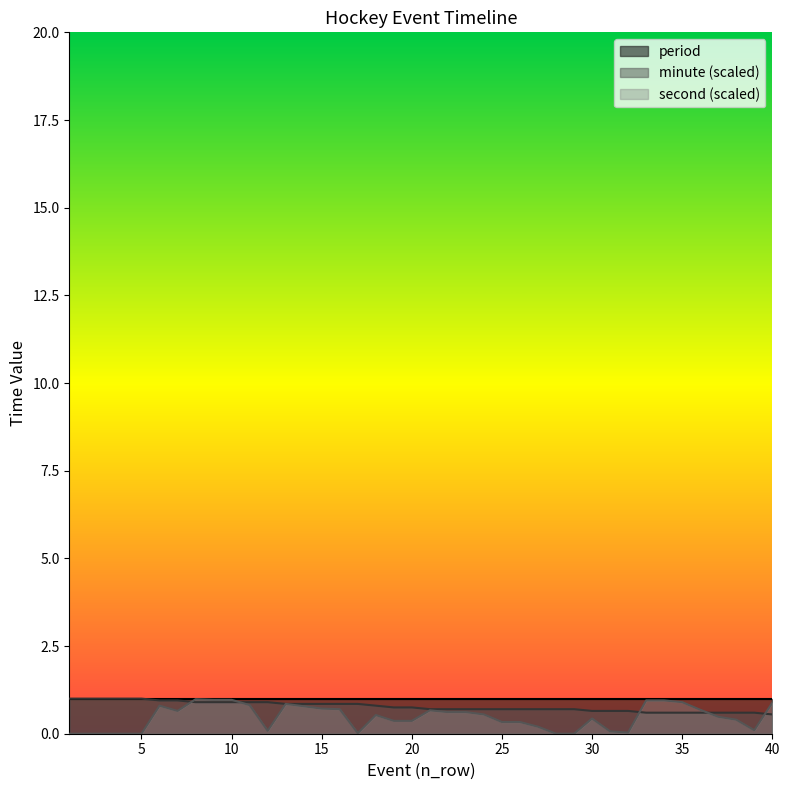

The value of minute (scaled) at 20 is 0.8. True or false?

True